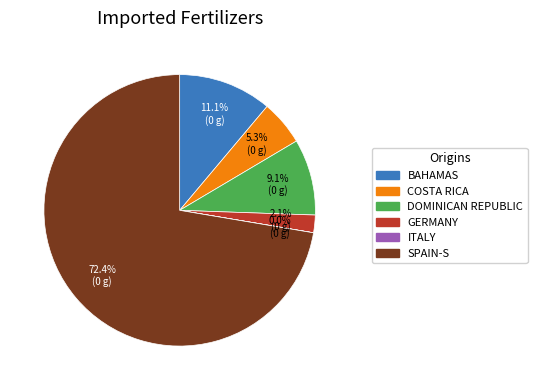

Is there a majority slice in this chart?

Yes